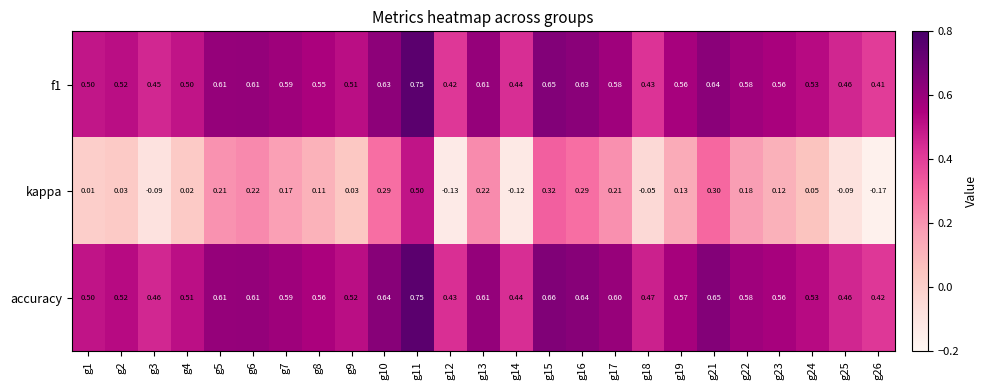

Is the value of f1 at g6 greater than the value of accuracy at g11?

No